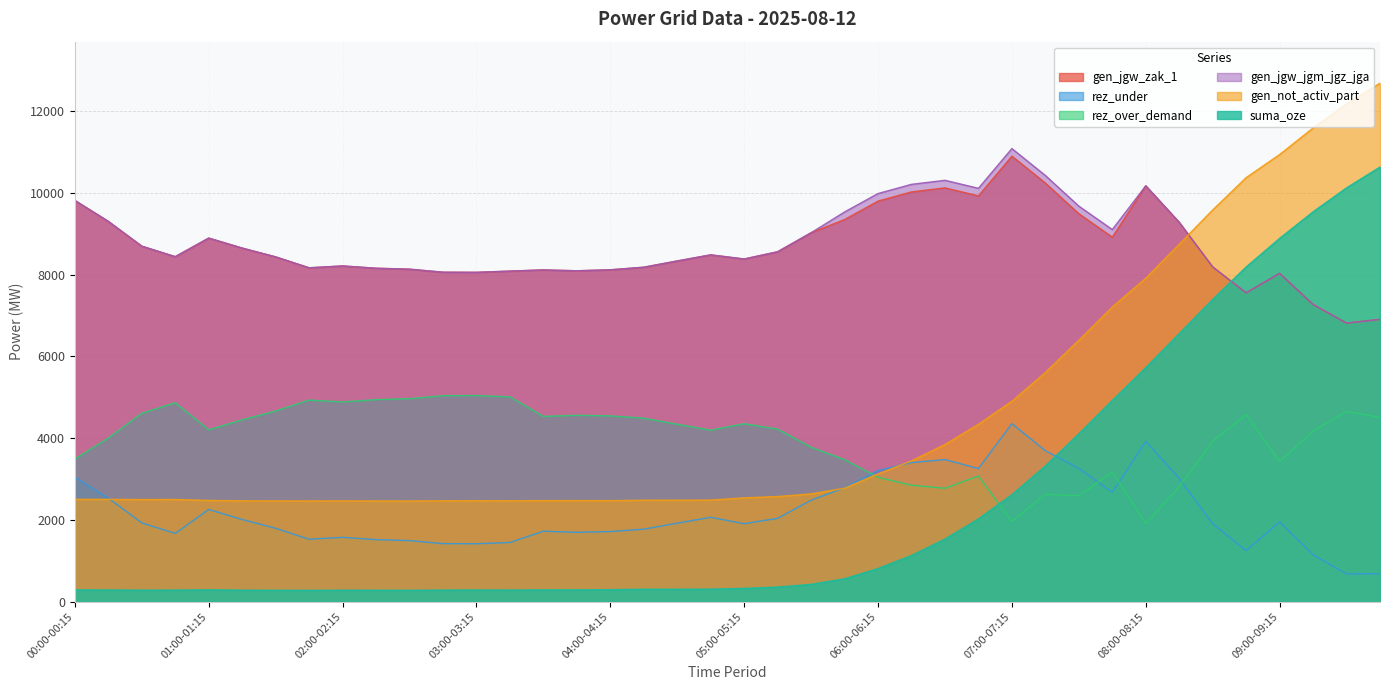

The gen_jgw_zak_1 series shows 5208 at 06:00-06:15. True or false?

False